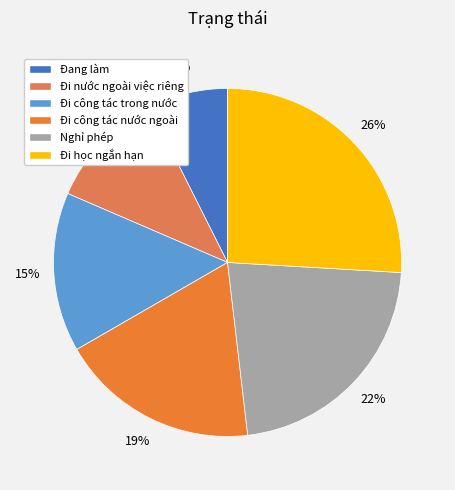

Rank the categories by value from lowest to highest.

Đang làm, Đi nước ngoài việc riêng, Đi công tác trong nước, Đi công tác nước ngoài, Nghỉ phép, Đi học ngắn hạn